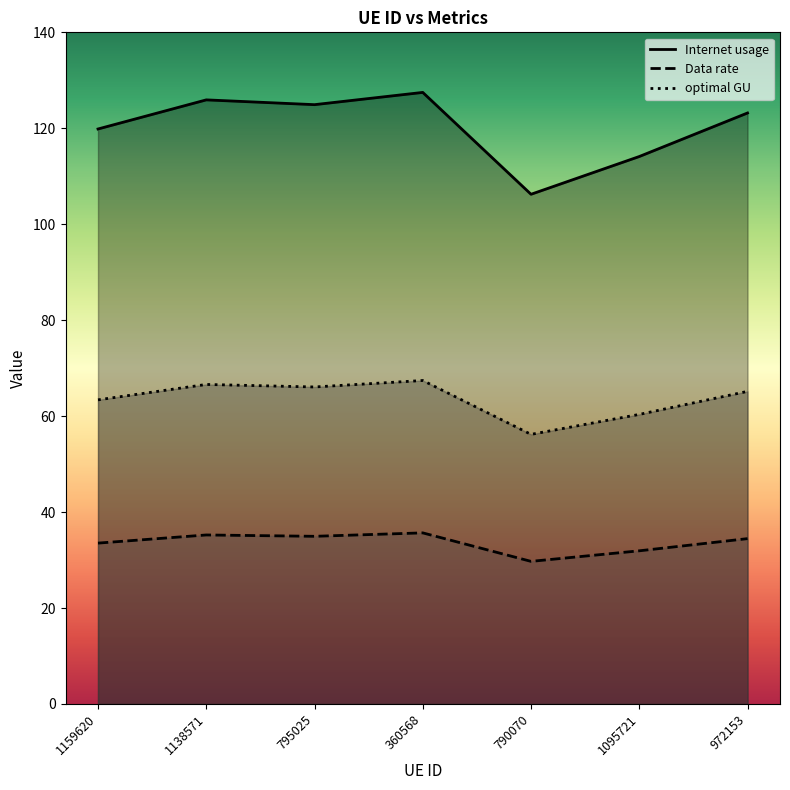

True or false: optimal GU and Internet usage intersect in this chart.

False